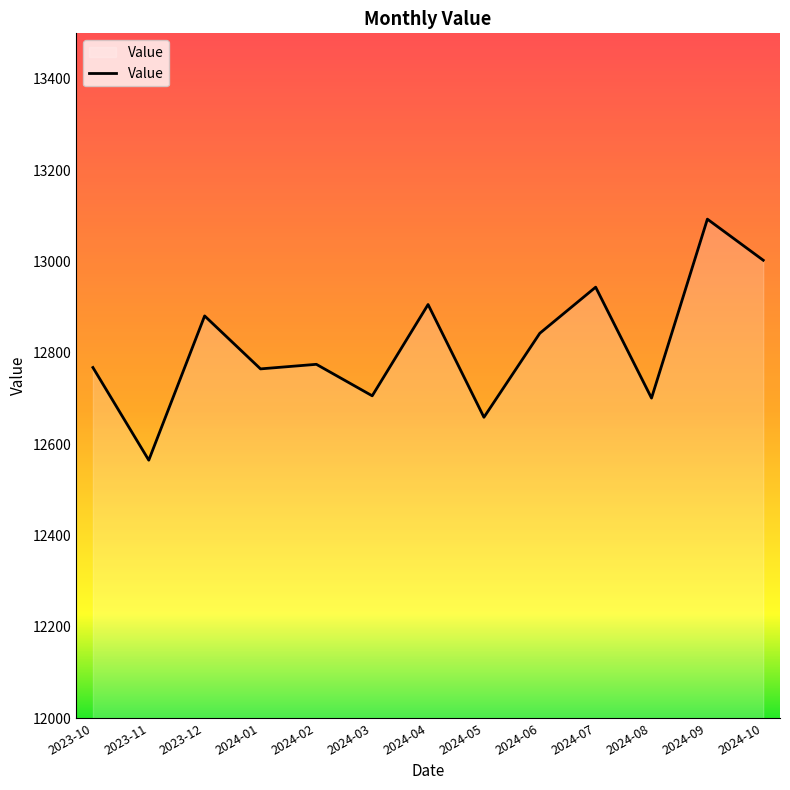

What is the maximum value shown in the chart?

13093